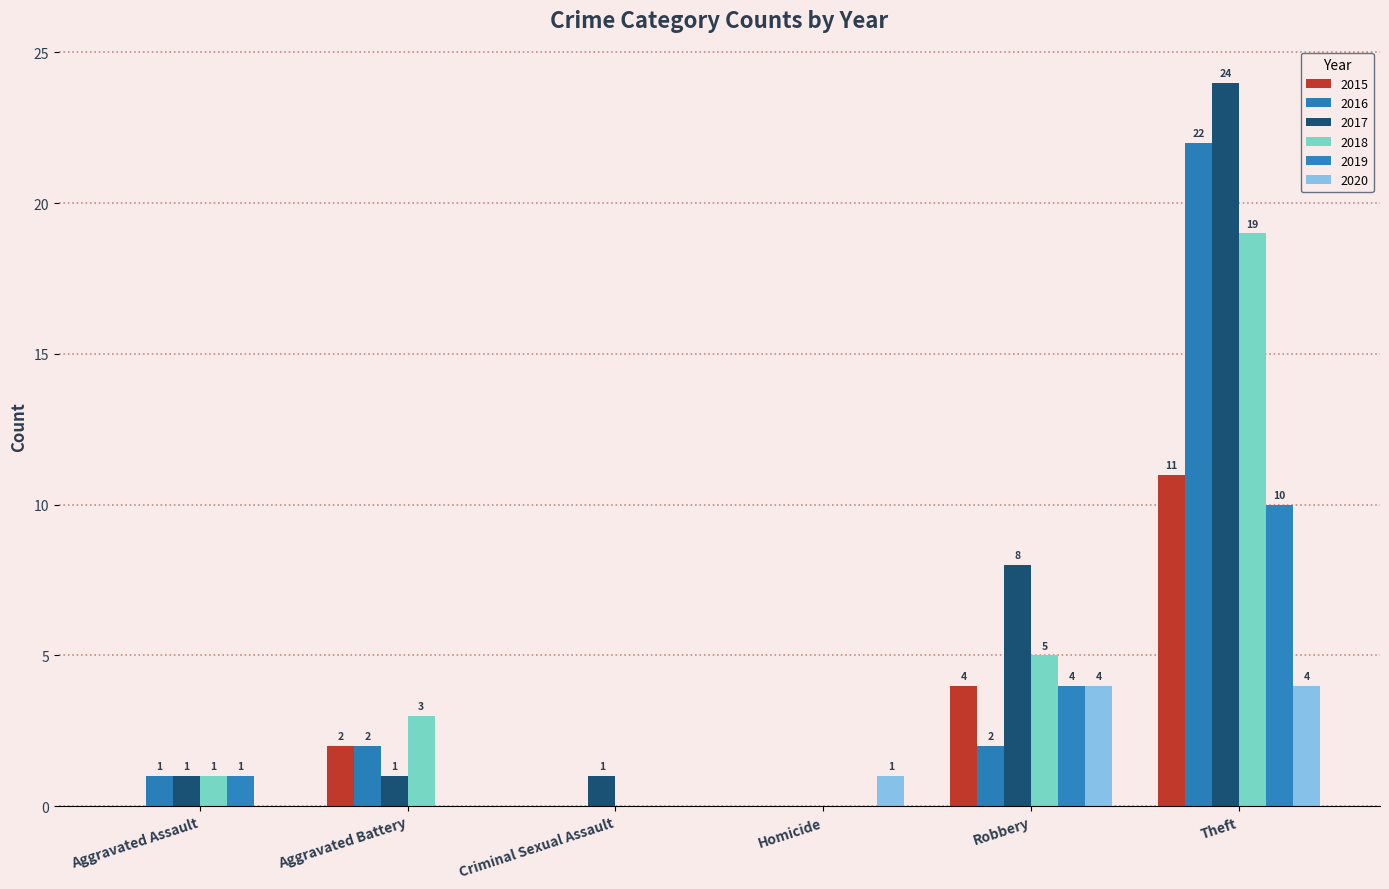

How many values in 2016 are above zero?

4